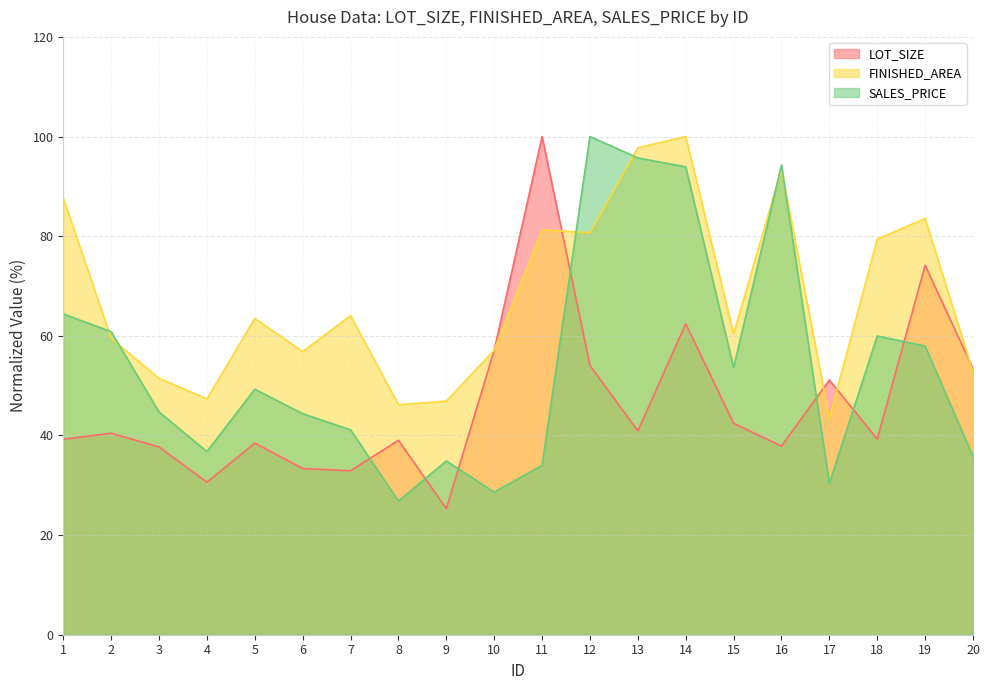

The LOT_SIZE series shows 40.5 at 2. True or false?

True